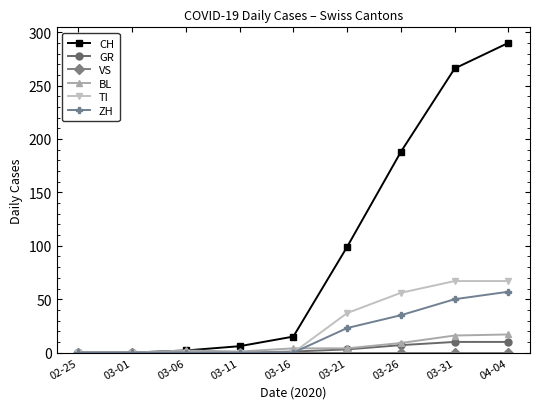

Is the value of BL at 03-26 greater than the value of GR at 03-01?

Yes